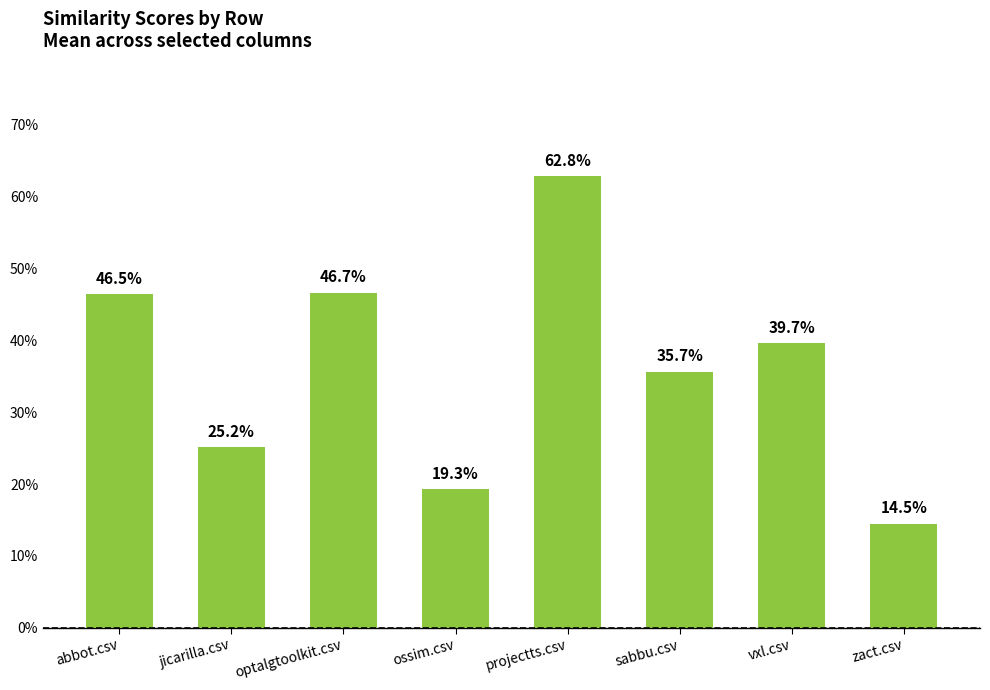

What is the average value?

0.4